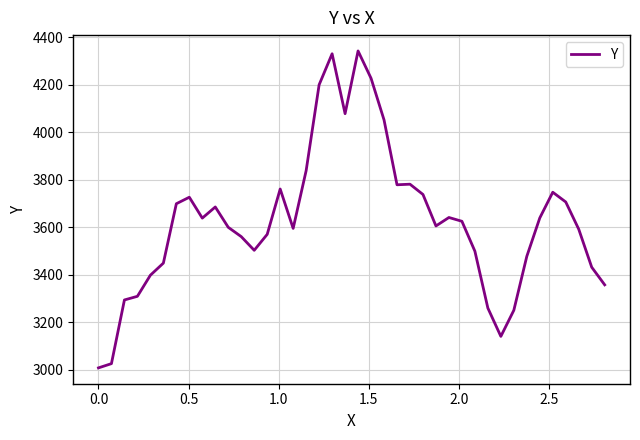

What is the minimum value shown in the chart?

3008.0